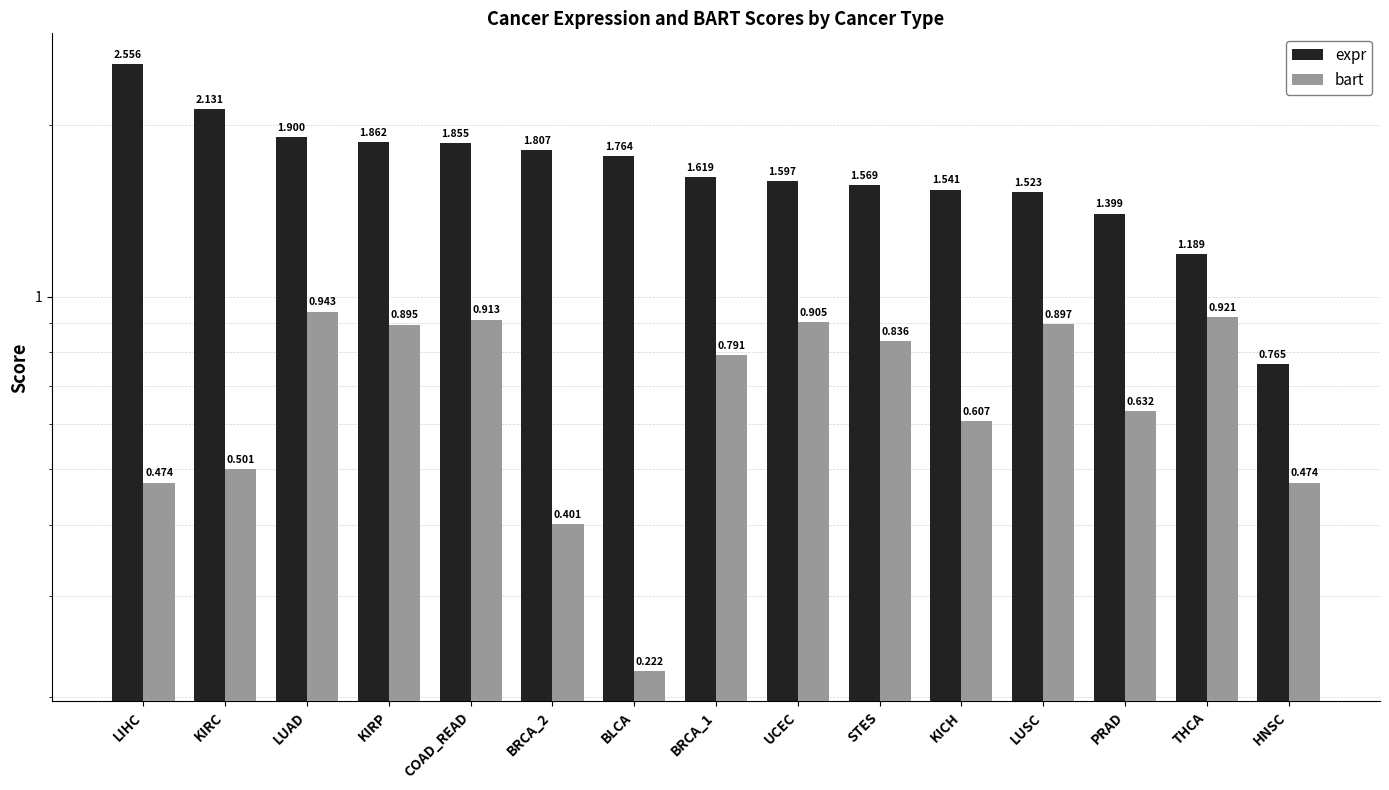

What is the label of the 8th bar from the left?

BRCA_1